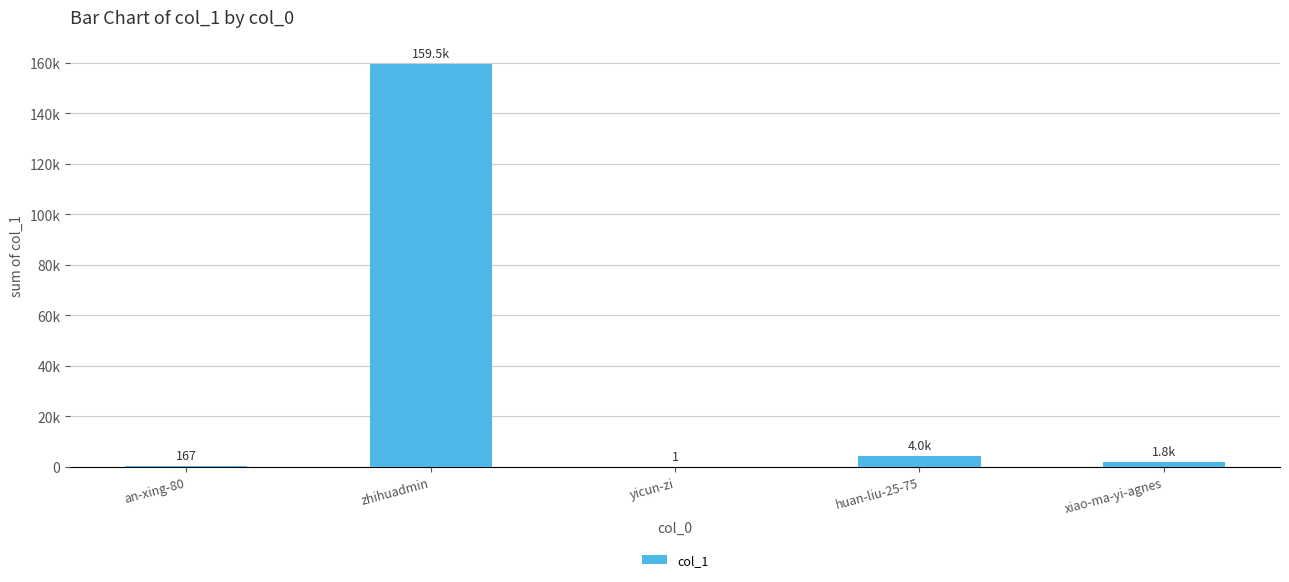

List the labels in order of value, largest first.

zhihuadmin, huan-liu-25-75, xiao-ma-yi-agnes, an-xing-80, yicun-zi